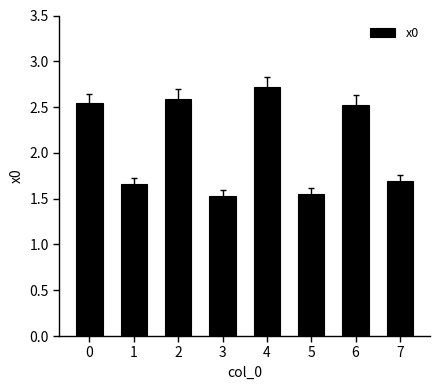

Is it true that the value at 1 is 1.7?

True